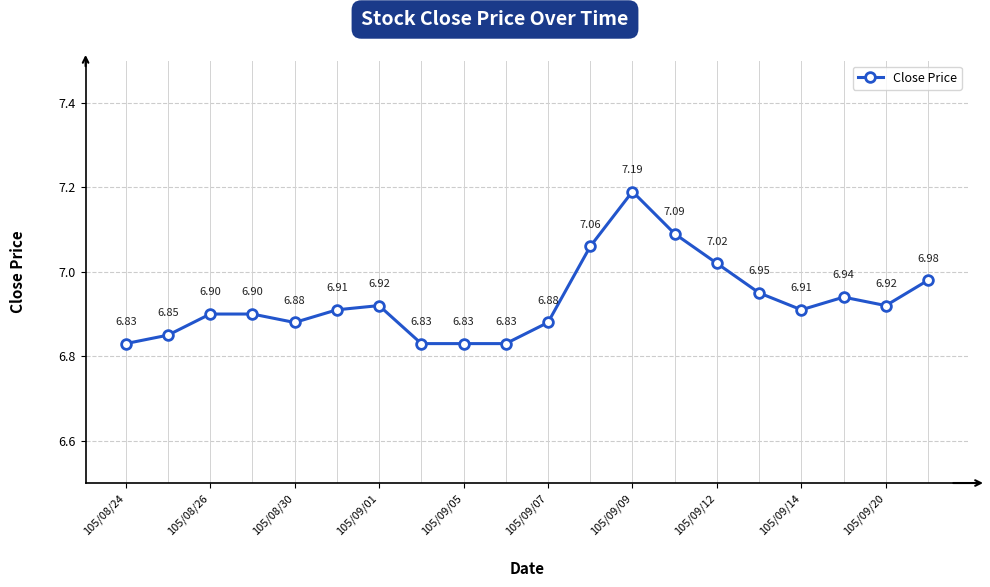

True or false: the data has more than 0 interior local peaks.

True